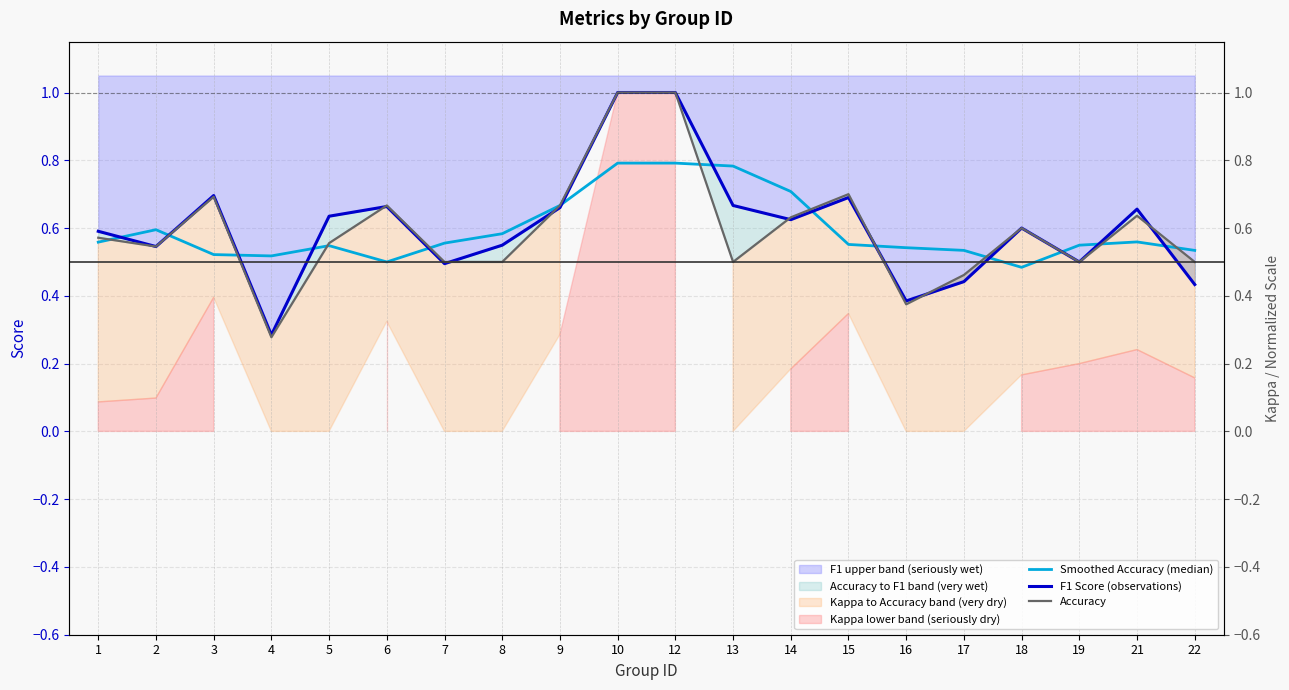

How many intersections are there between F1 Score (observations) and Smoothed Accuracy (median)?

13